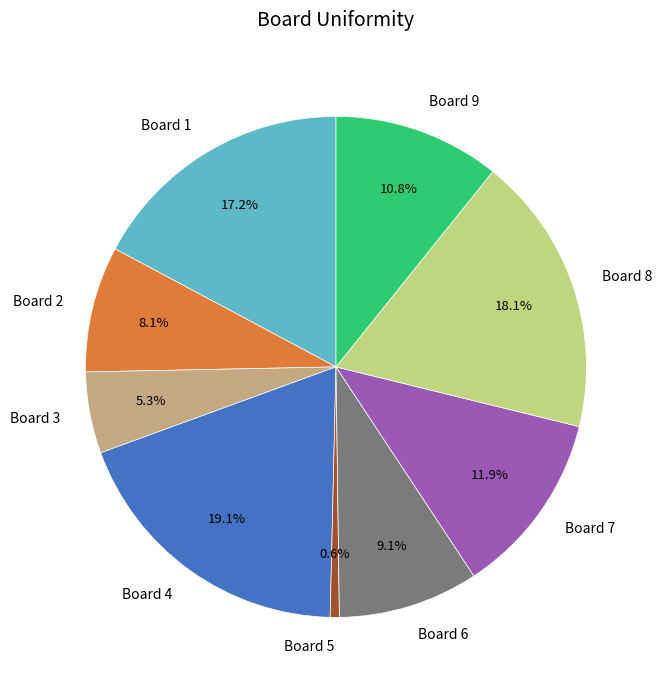

Rank the categories by value from lowest to highest.

Board 5, Board 3, Board 2, Board 6, Board 9, Board 7, Board 1, Board 8, Board 4